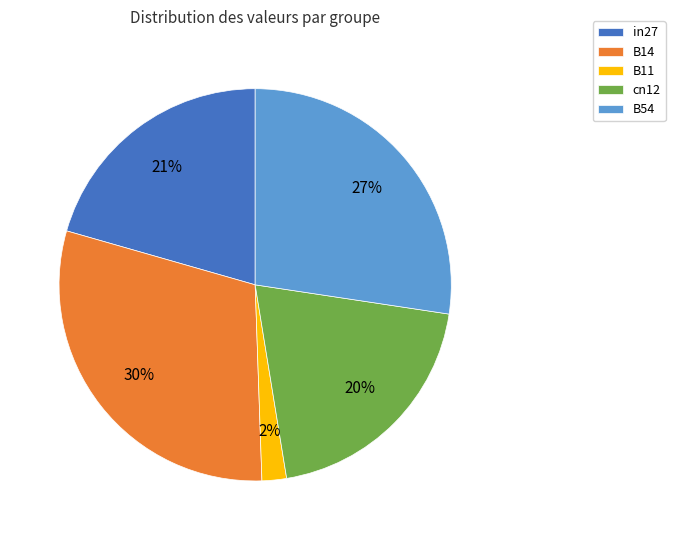

Which slice is the largest?

B14